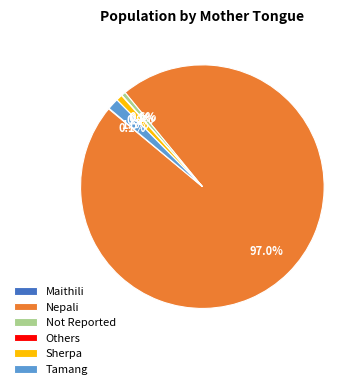

Which category has the biggest portion of the pie?

Nepali